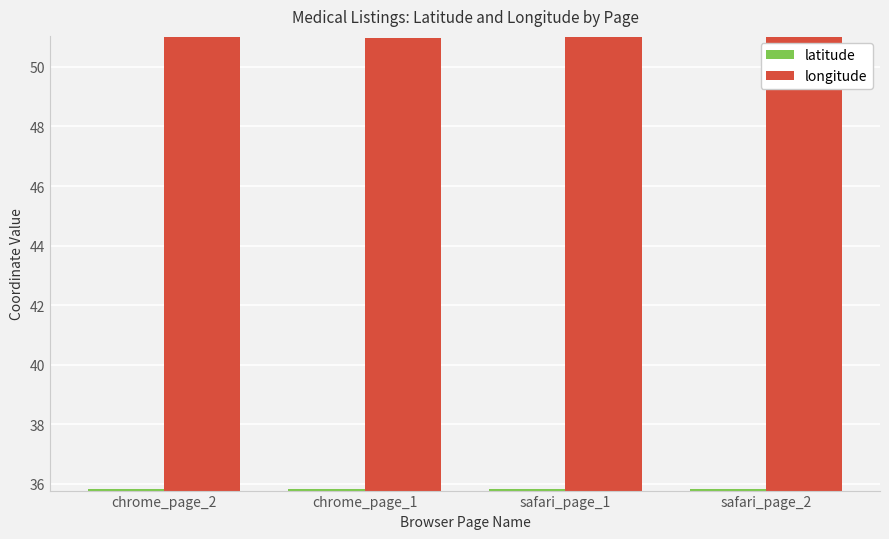

List the series in order of their peak value, lowest first.

latitude, longitude